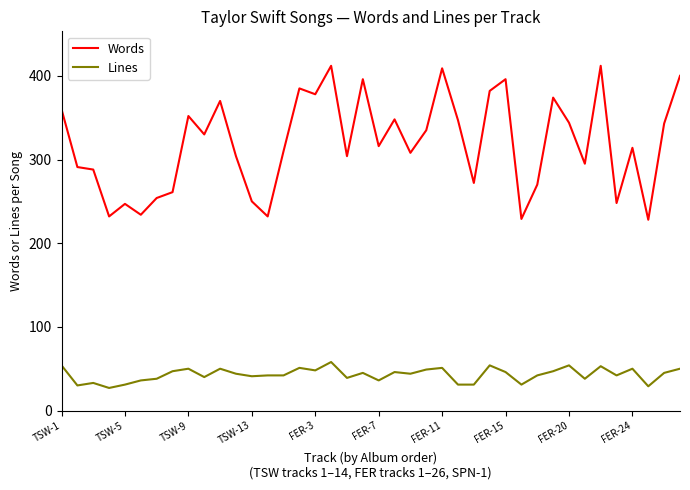

True or false: Lines and Words intersect in this chart.

False